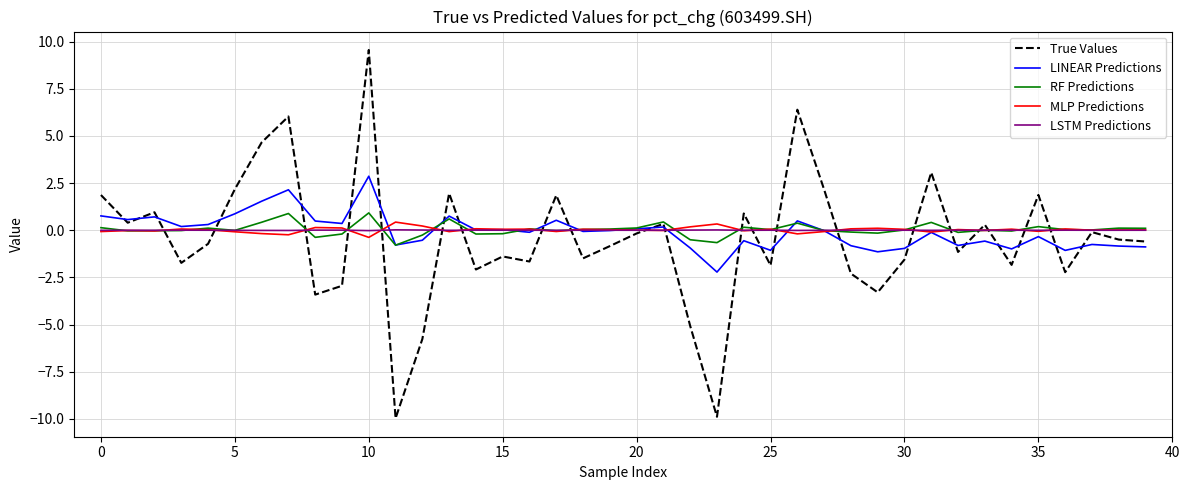

How many lines are shown in the chart?

5